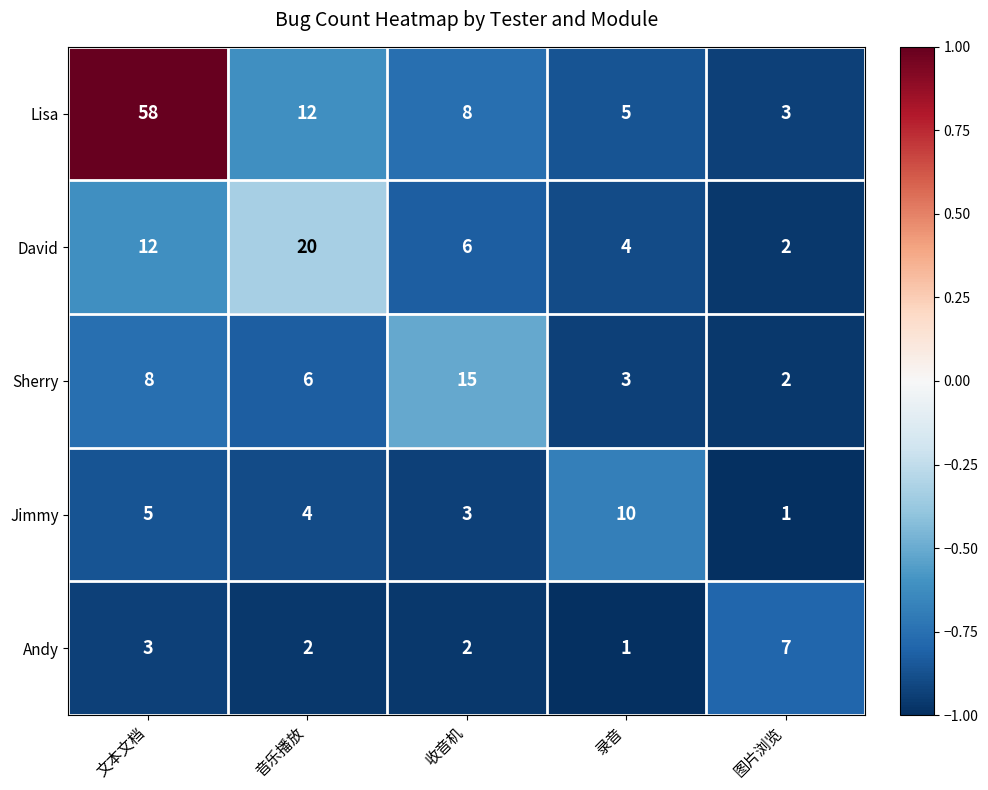

Count the number of data series in this chart.

5